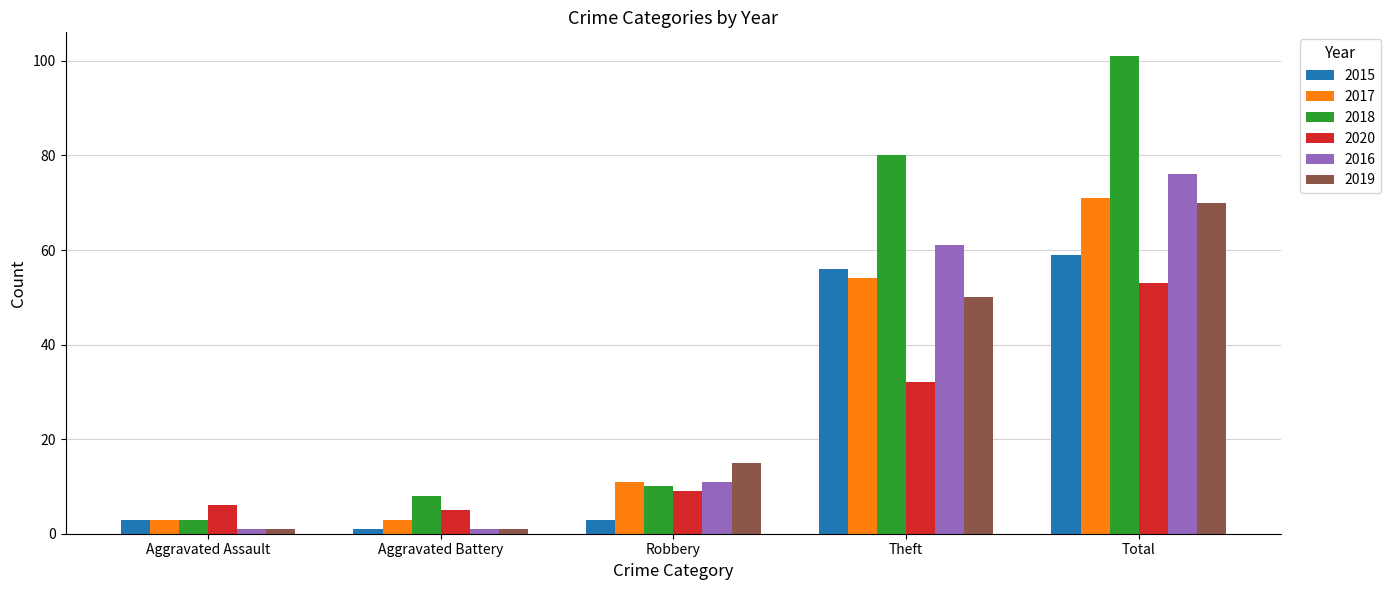

What is the greatest value displayed?

101